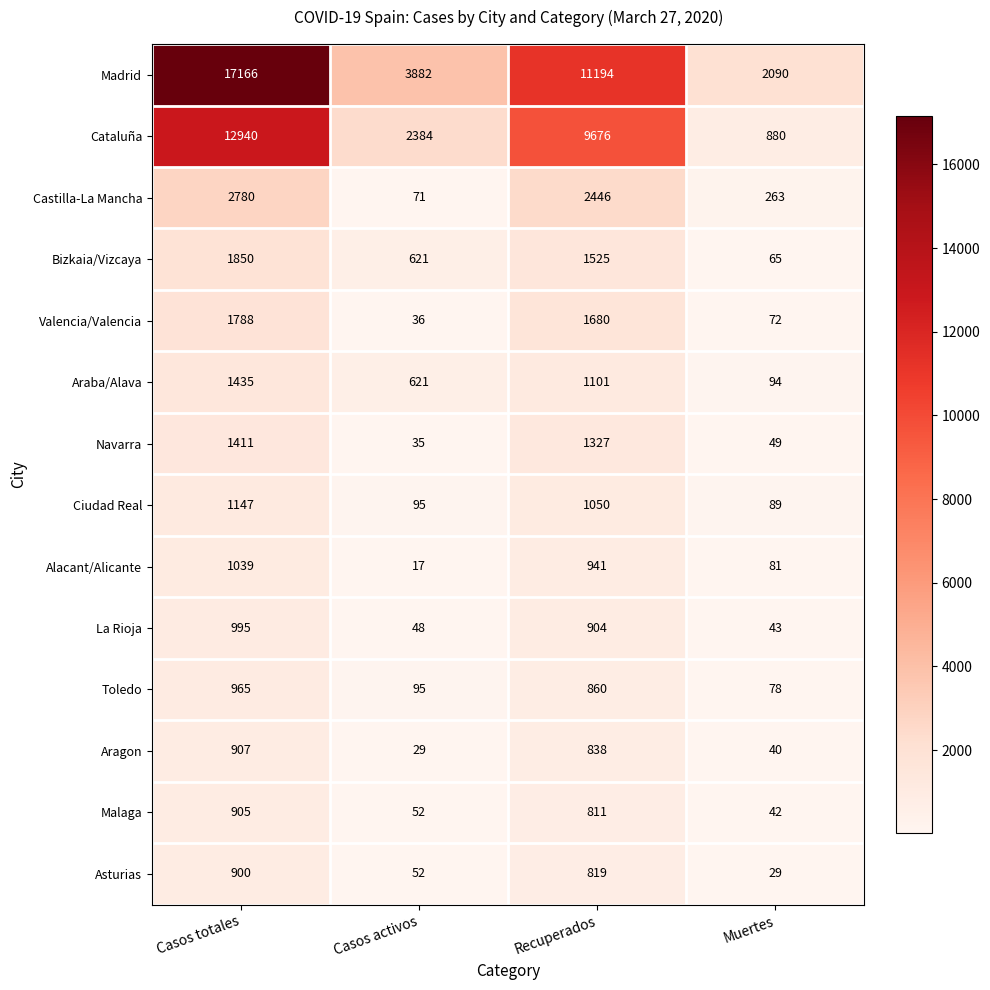

At which category is the sum across all series the highest?

Casos totales